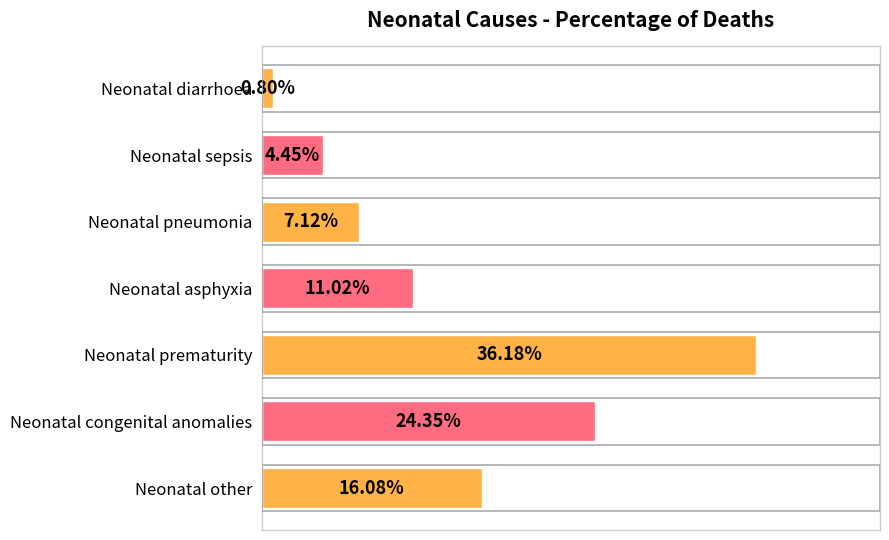

Are the bars horizontal?

Yes